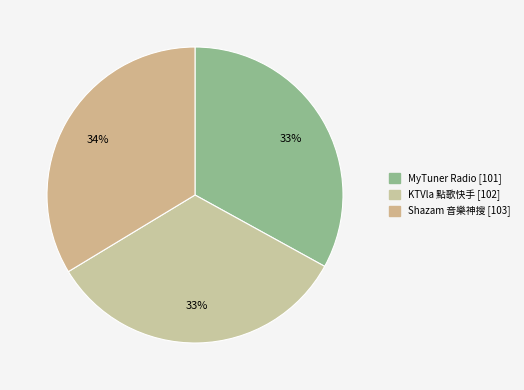

Which has a higher value, Shazam 音樂神搜 or KTVla 點歌快手?

Shazam 音樂神搜